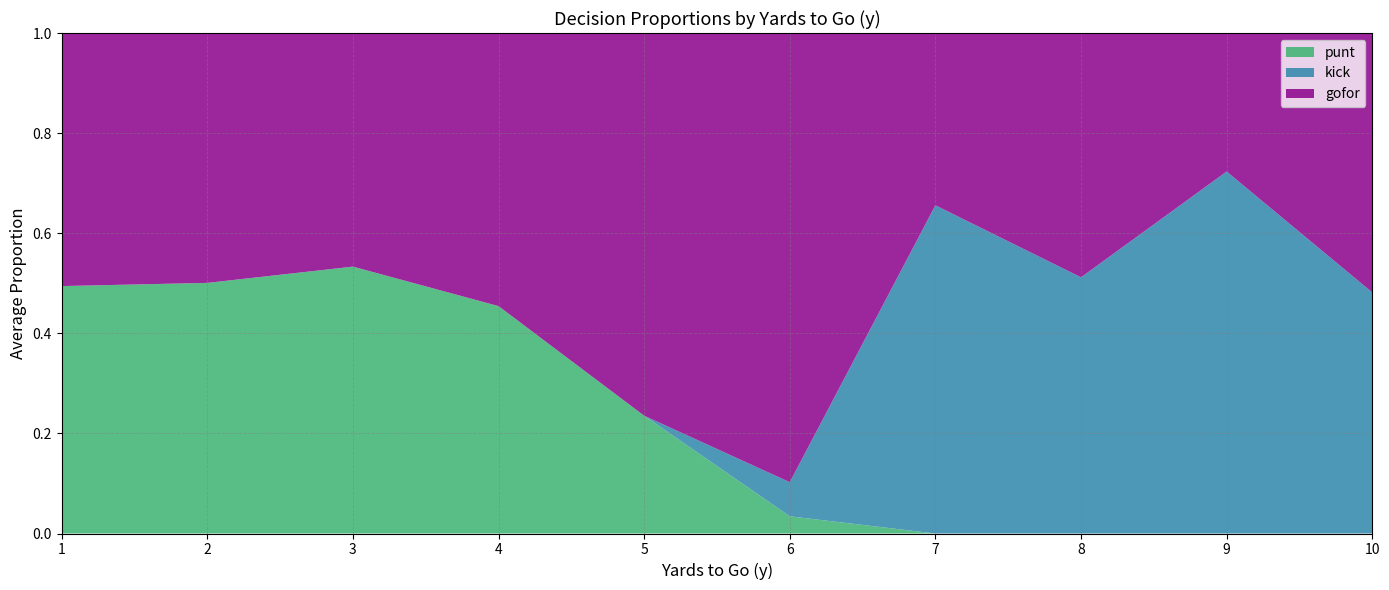

At which label does punt reach its peak?

3